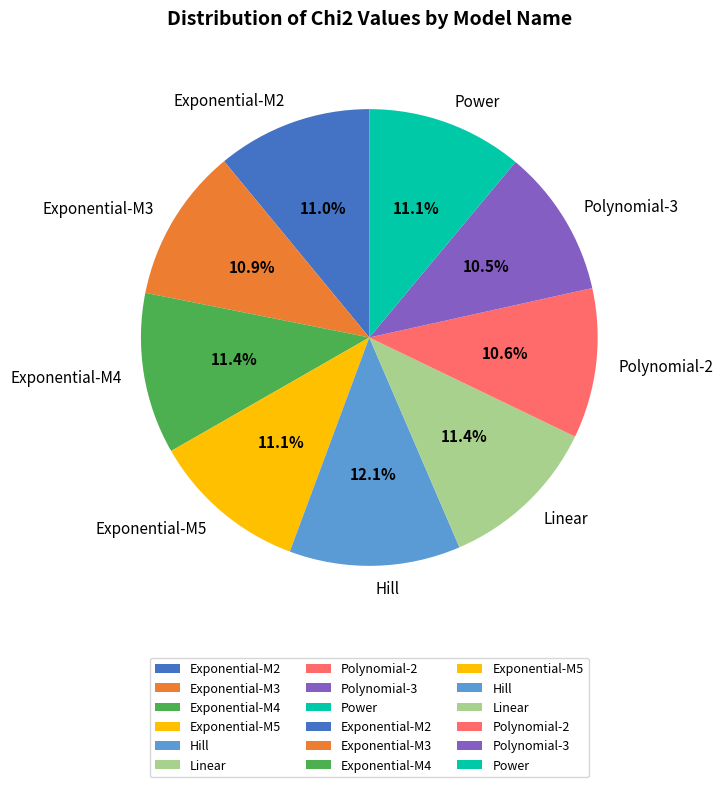

Is there a majority slice in this chart?

No